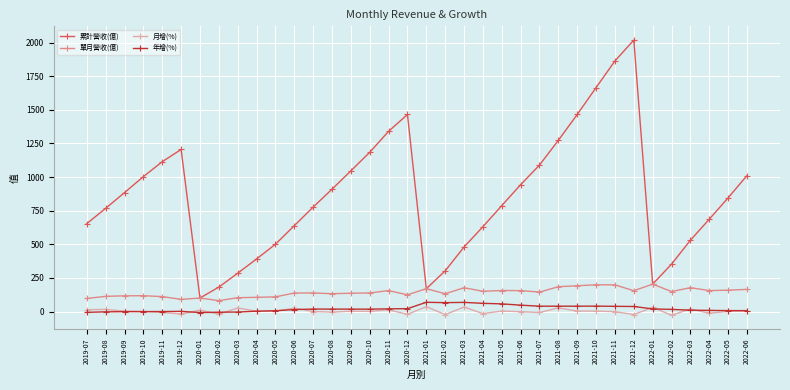

True or false: 累計營收(億) and 月增(%) intersect in this chart.

False